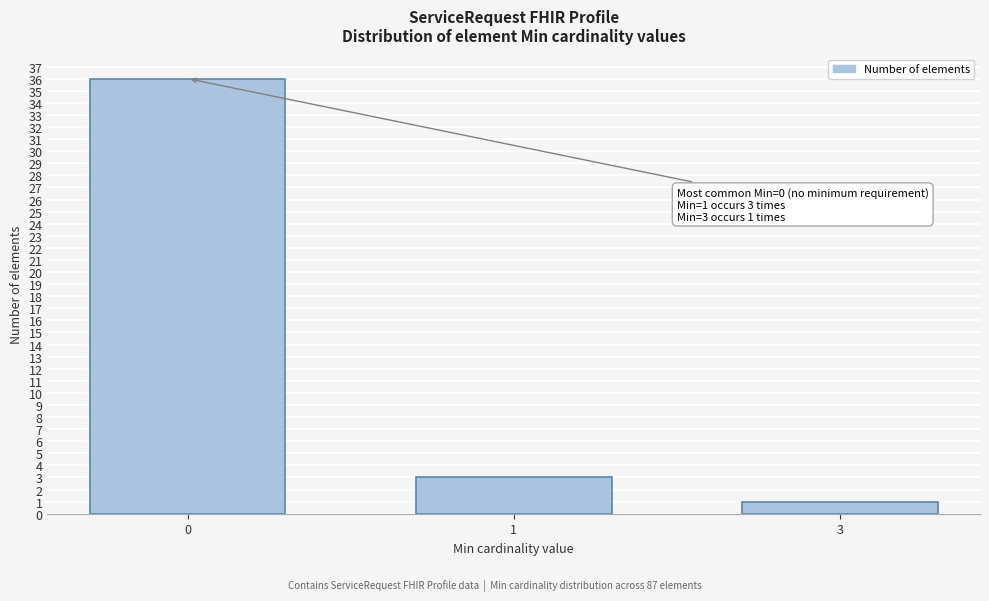

Reading left to right, what are all the values shown in this chart?

36	3	1